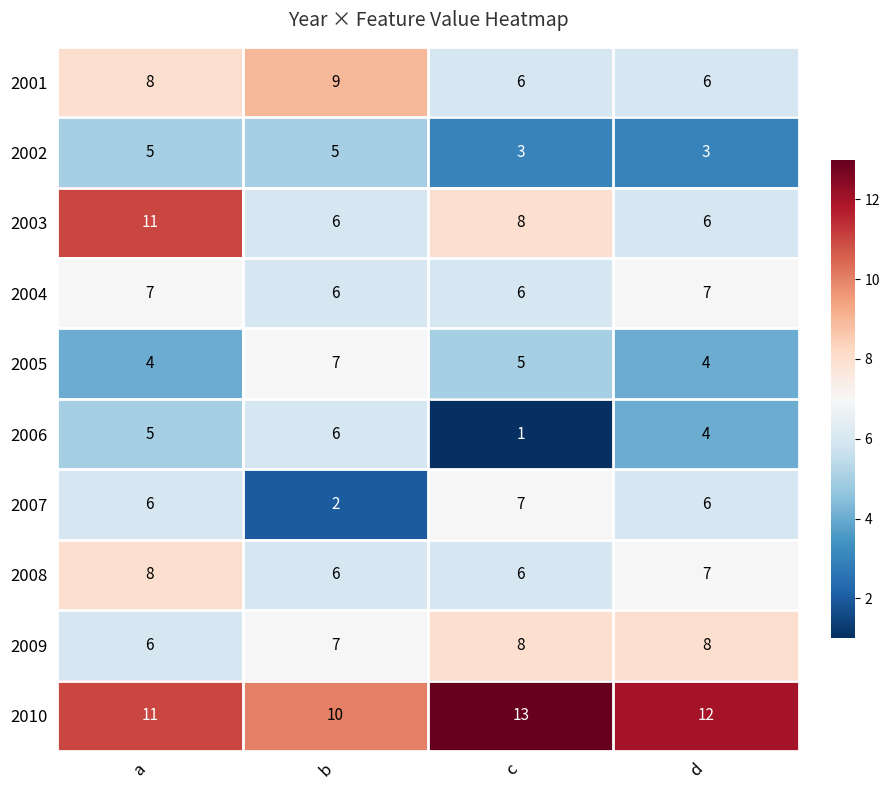

Is it true that 2006 equals 6 at b?

True